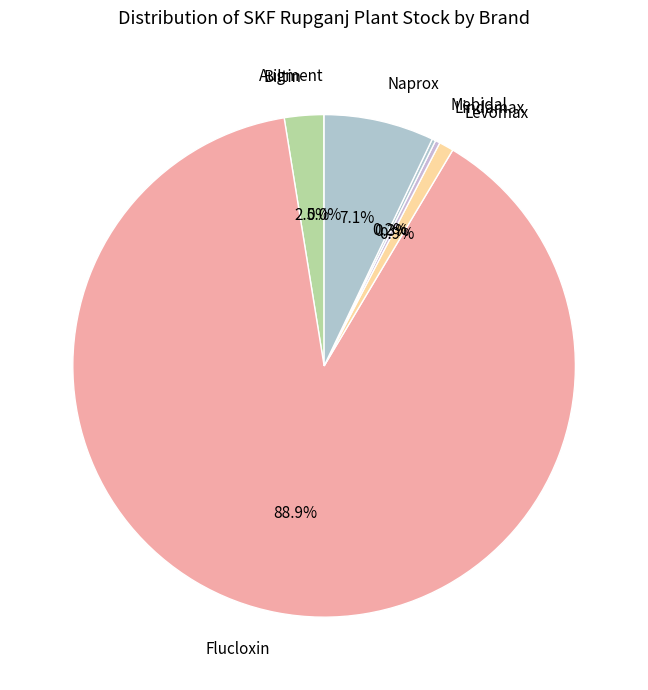

Which slice is the largest?

Flucloxin